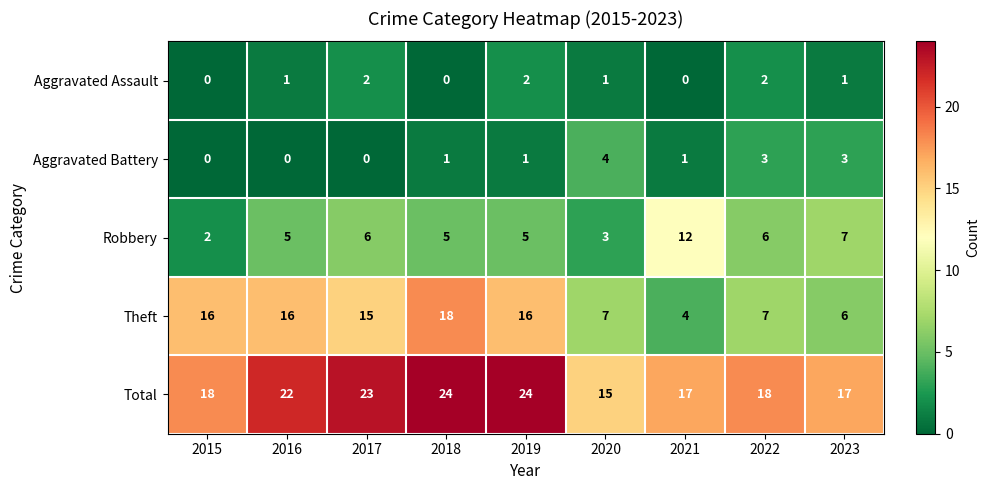

List the series in order of their peak value, highest first.

Total, Theft, Robbery, Aggravated Battery, Aggravated Assault